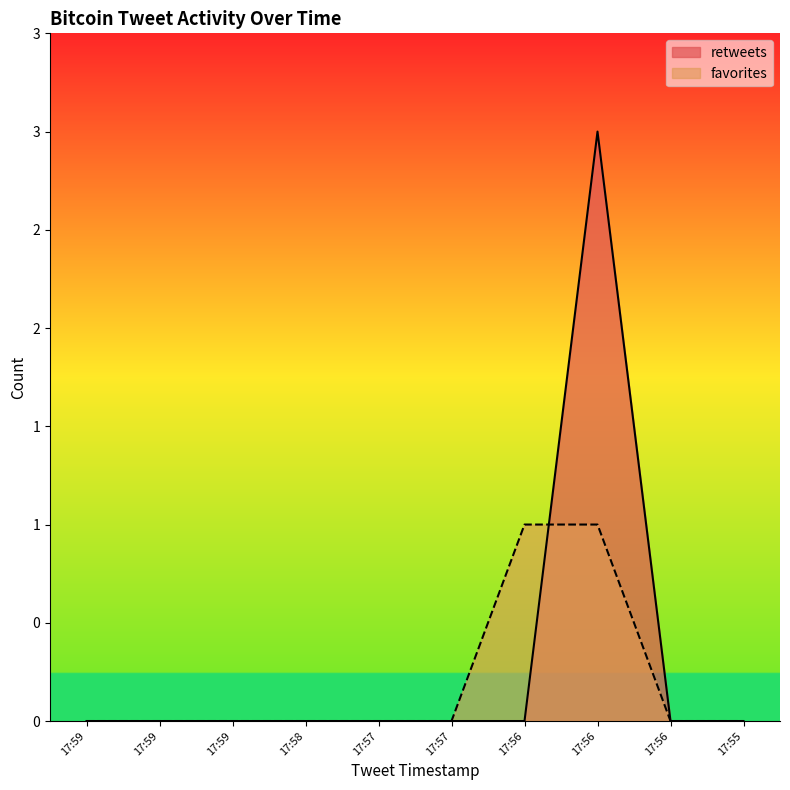

How many retweets values are between 0 and 1?

9